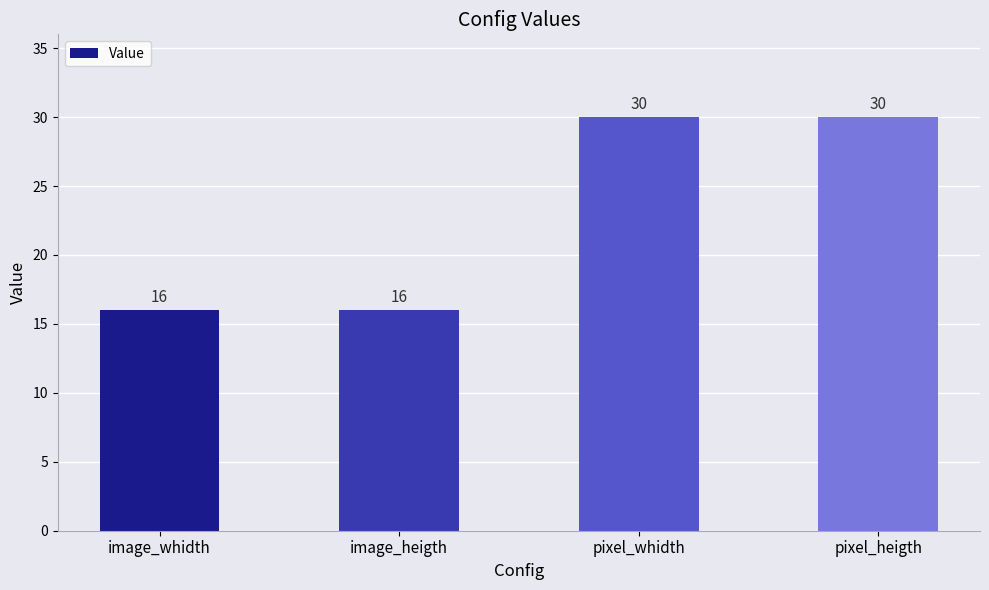

What is the value of the 4th bar from the left?

30